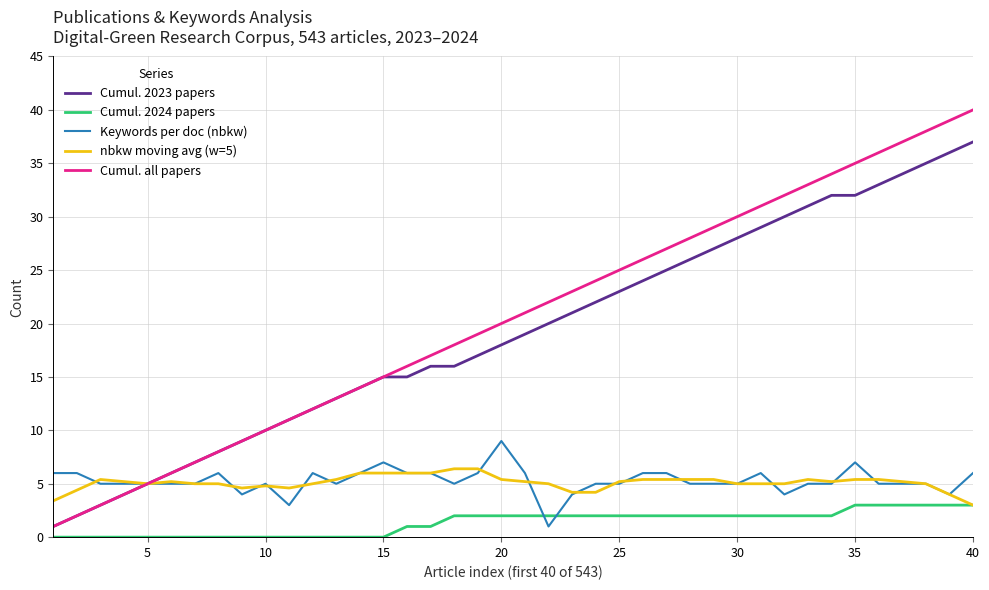

What is the minimum value for Keywords per doc (nbkw)?

1.0